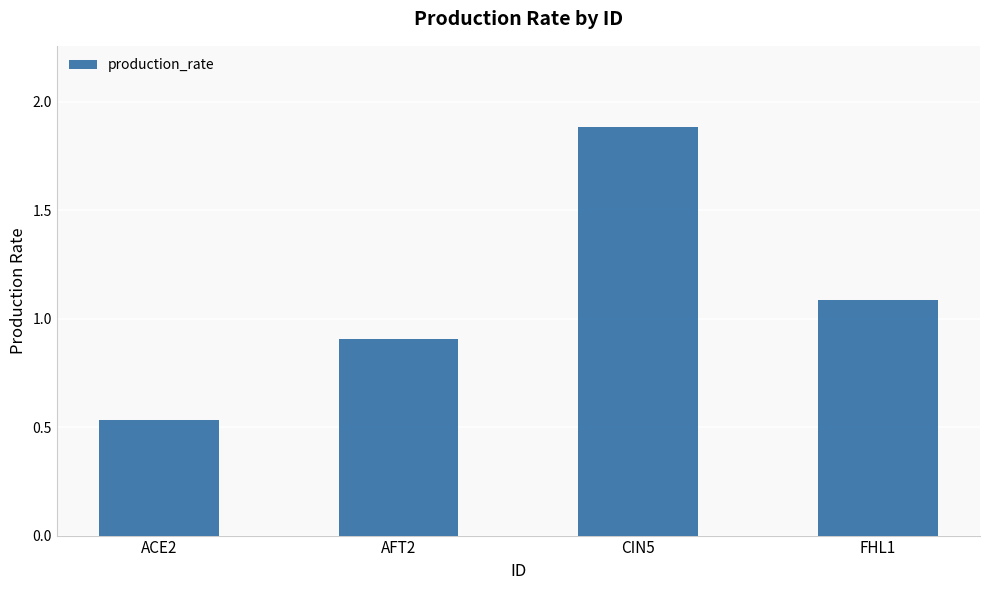

How many bars are there in total?

4